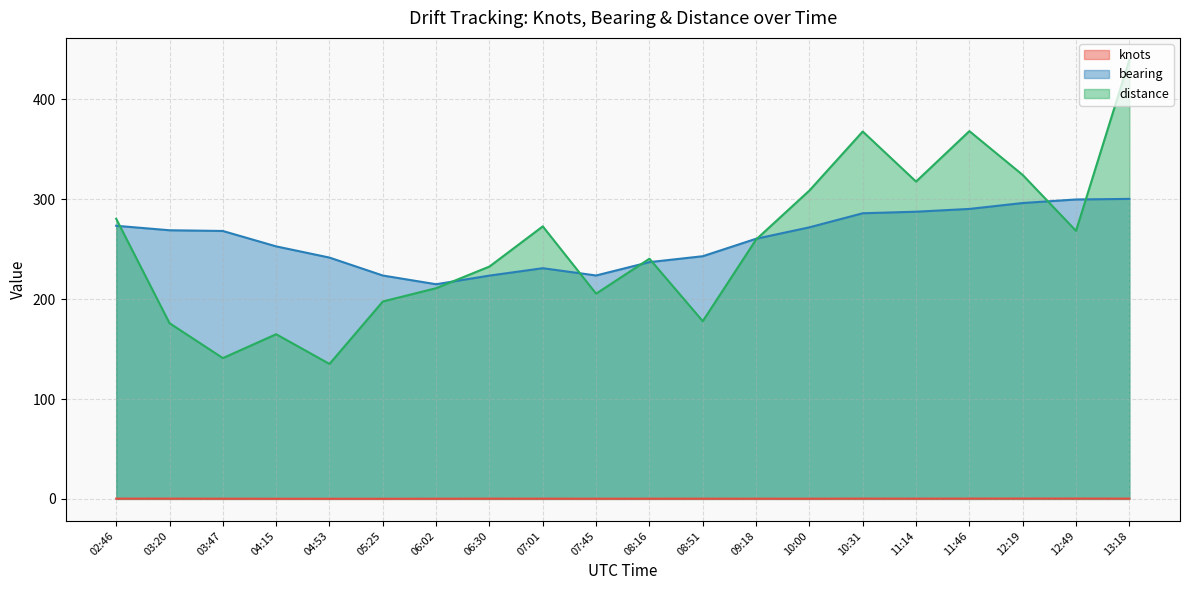

Read the distance value at 12:19.

324.3